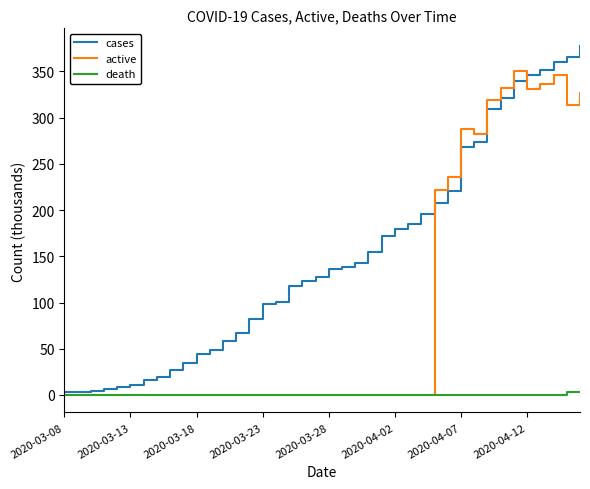

Which series has the largest range (max minus min)?

cases